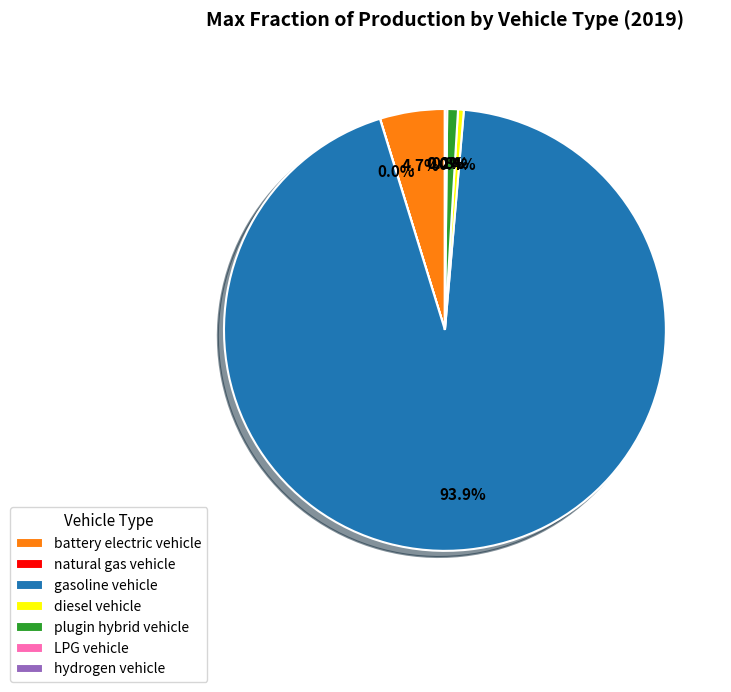

Is diesel vehicle the majority of the pie?

No